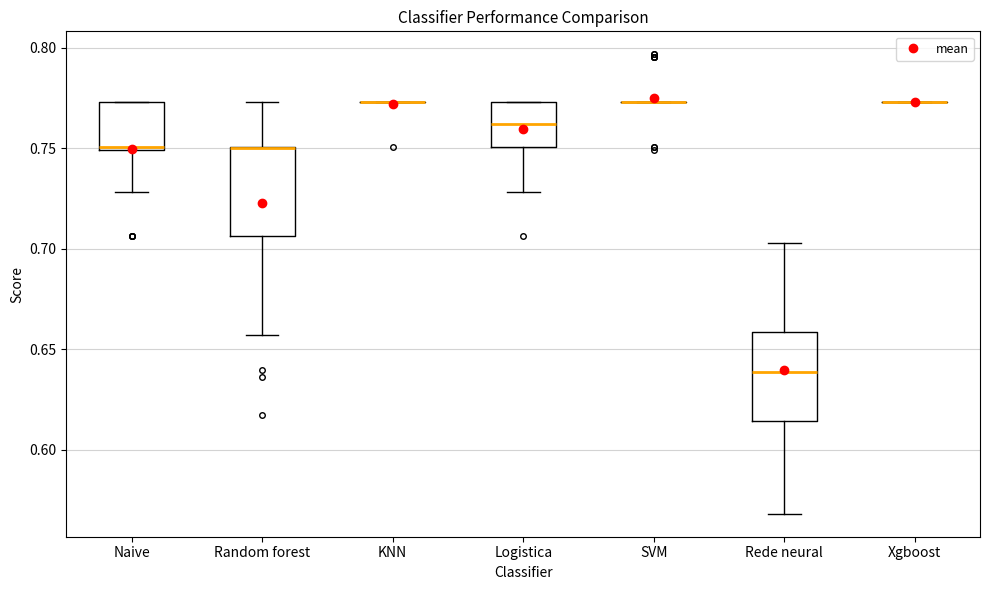

Reading left to right, transcribe this box plot: for each box, give where its median line is, the range the box spans, and where its two whiskers end, as read against the y-axis. The values are not printed on the chart, so give them approximately, as read against the axis.

Naive: median 0.750 (just above the box's lower edge), box 0.750 to 0.775, whiskers 0.730 to 0.775
Random forest: median 0.750 (drawn on the box's upper edge), box 0.705 to 0.750, whiskers 0.655 to 0.775
KNN: box collapsed to a line at 0.775, whiskers 0.775 to 0.775
Logistica: median 0.760, box 0.750 to 0.775, whiskers 0.730 to 0.775
SVM: box collapsed to a line at 0.775, whiskers 0.775 to 0.775
Rede neural: median 0.640, box 0.615 to 0.660, whiskers 0.570 to 0.705
Xgboost: box collapsed to a line at 0.775, whiskers 0.775 to 0.775